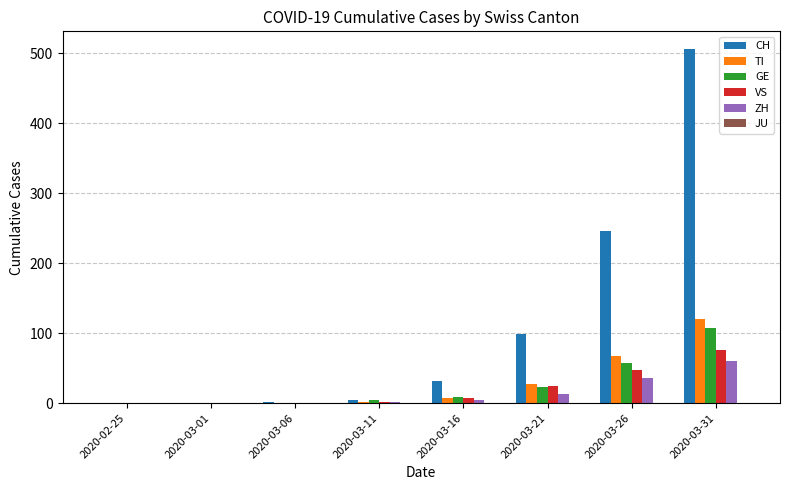

Which category has the highest value across all series?

2020-03-31